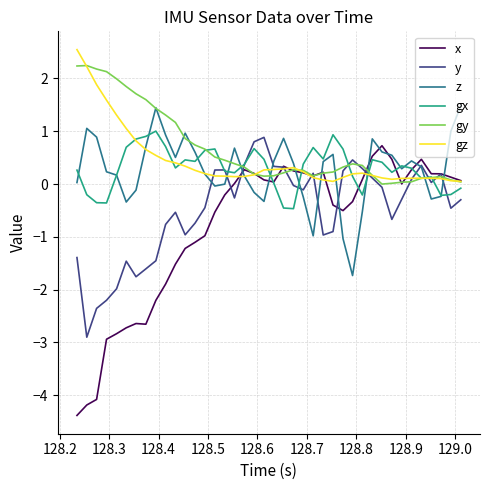

Which series has the largest range (max minus min)?

x